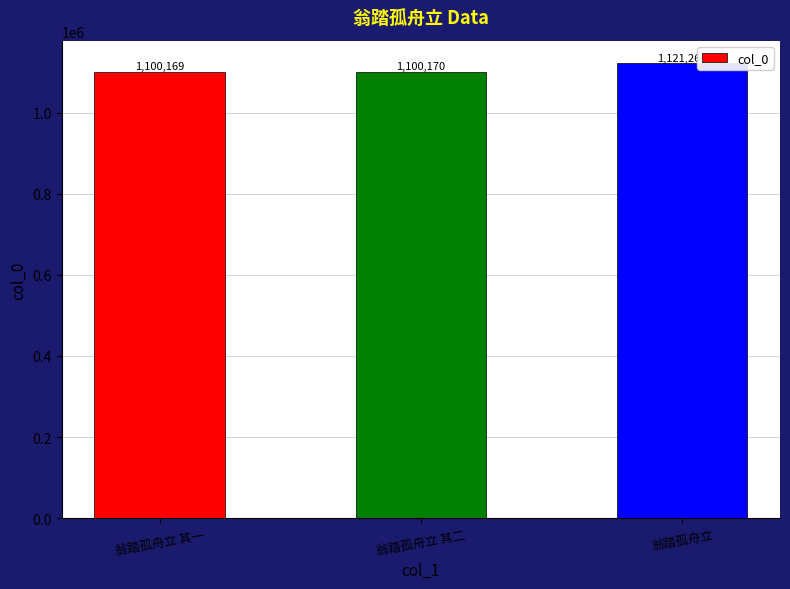

Rank the categories by value from highest to lowest.

翁踏孤舟立, 翁踏孤舟立 其二, 翁踏孤舟立 其一